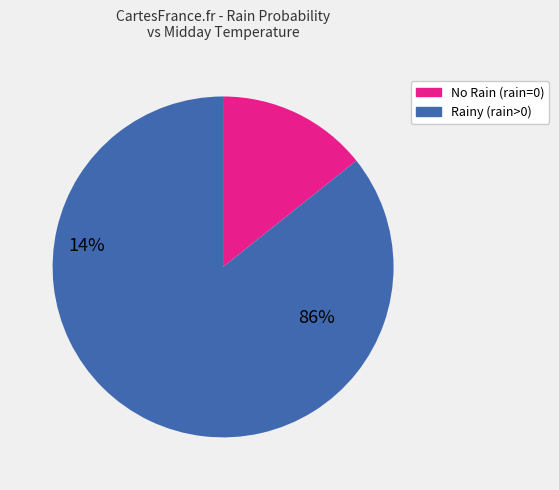

How many segments does this pie chart have?

2